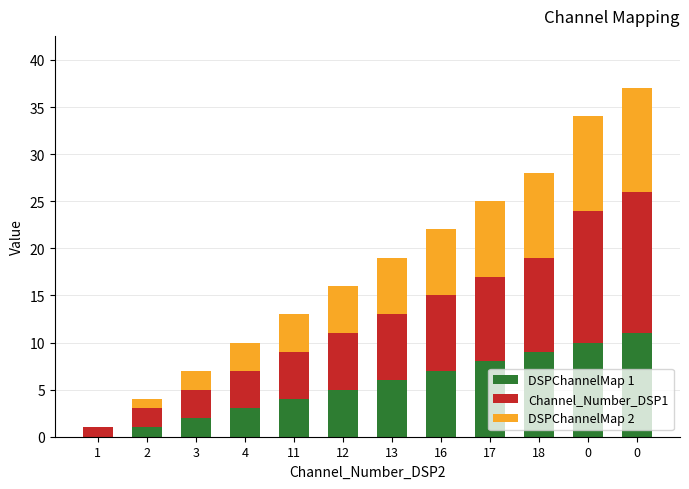

Which series has the largest total across all categories?

Channel_Number_DSP1